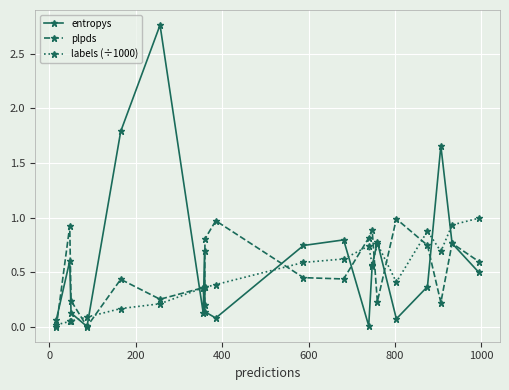

What is the highest value of the plpds series?

1.0